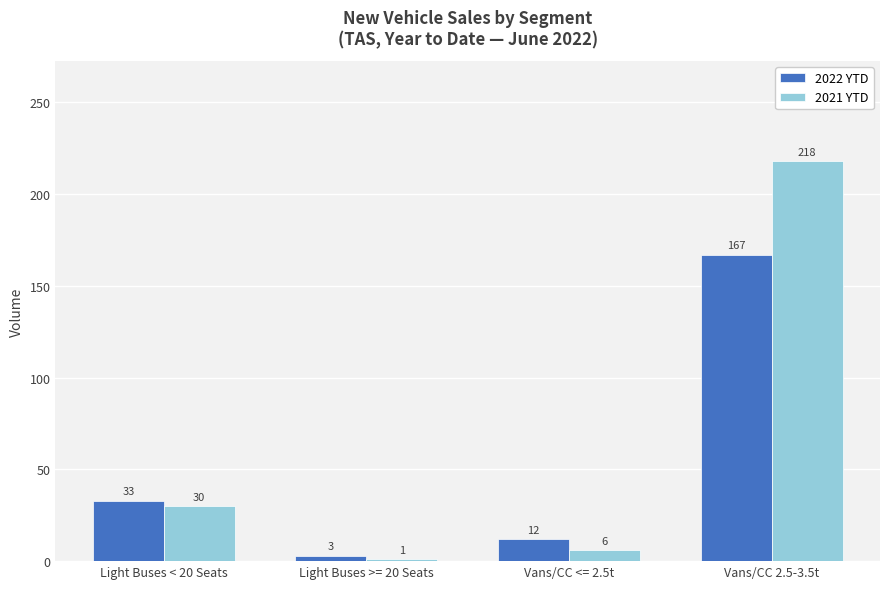

Which series has the largest total across all categories?

2021 YTD